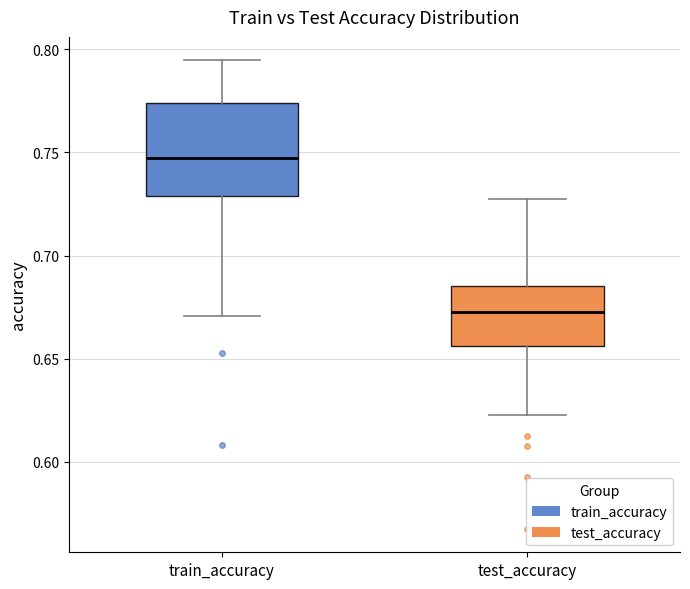

Which box is the tallest, from its lower edge to its upper edge?

train_accuracy